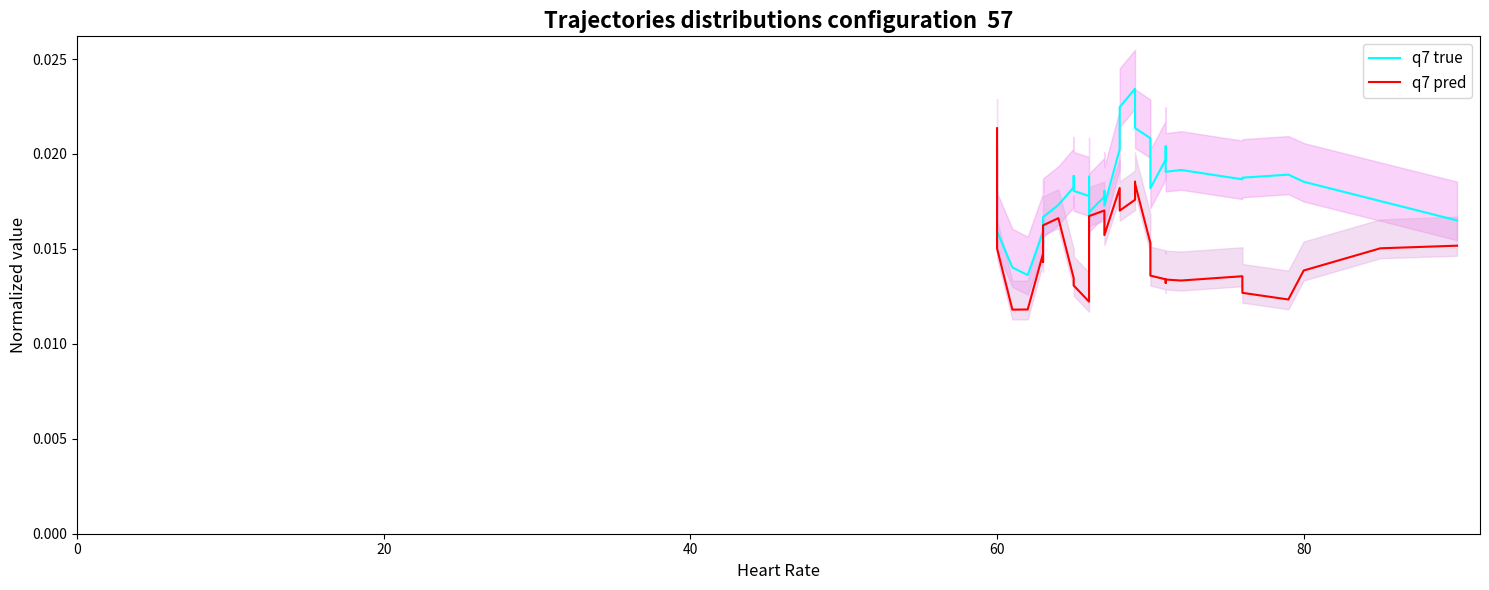

List the series in order of their overall mean, lowest first.

q7 pred, q7 true